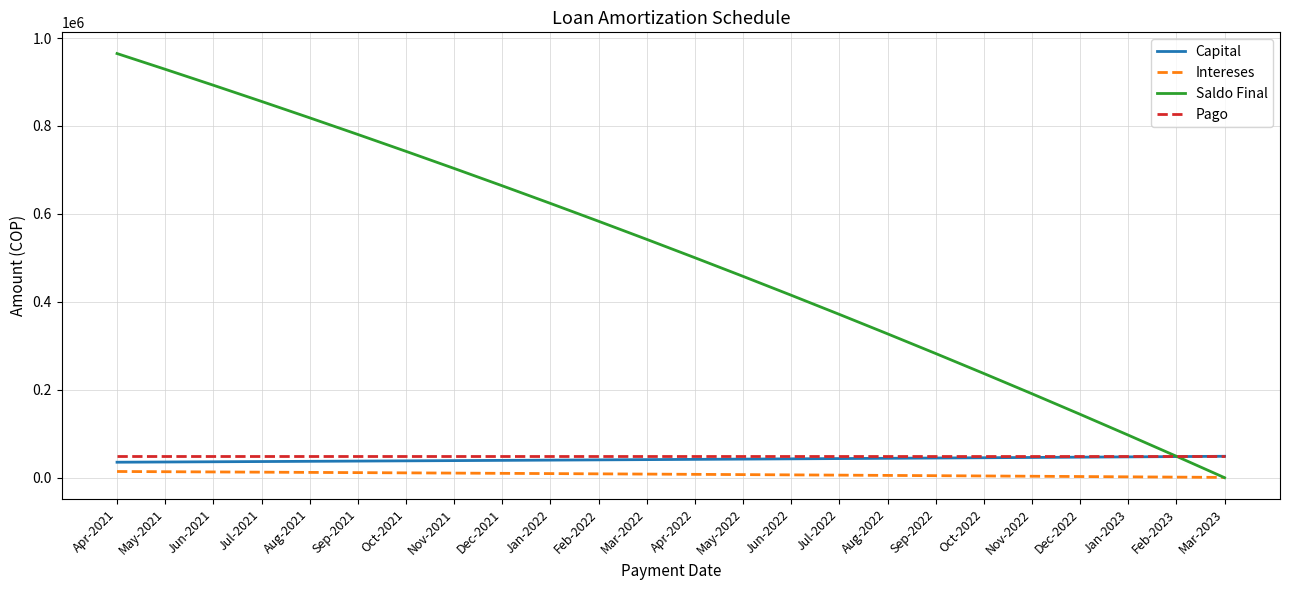

After their last crossing, which series has the higher values: Capital or Saldo Final?

Capital